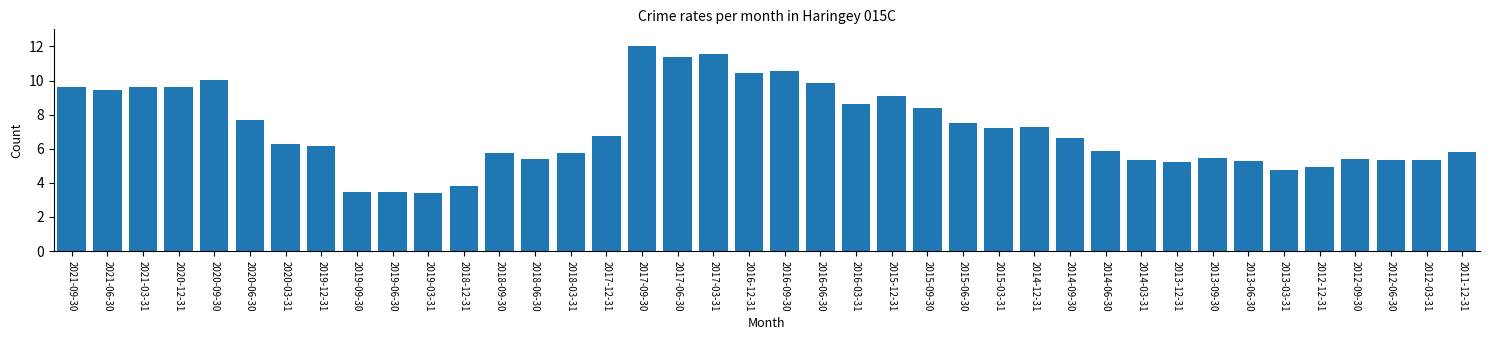

Which has a higher value, 2017-06-30 or 2018-09-30?

2017-06-30